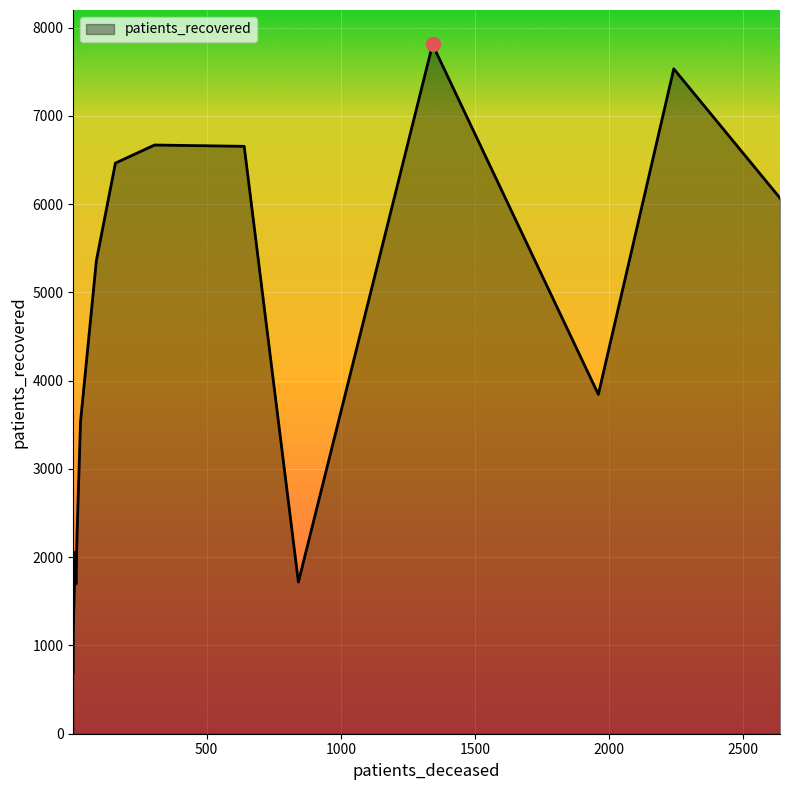

At how many categories does at least one series exceed 2699?

9